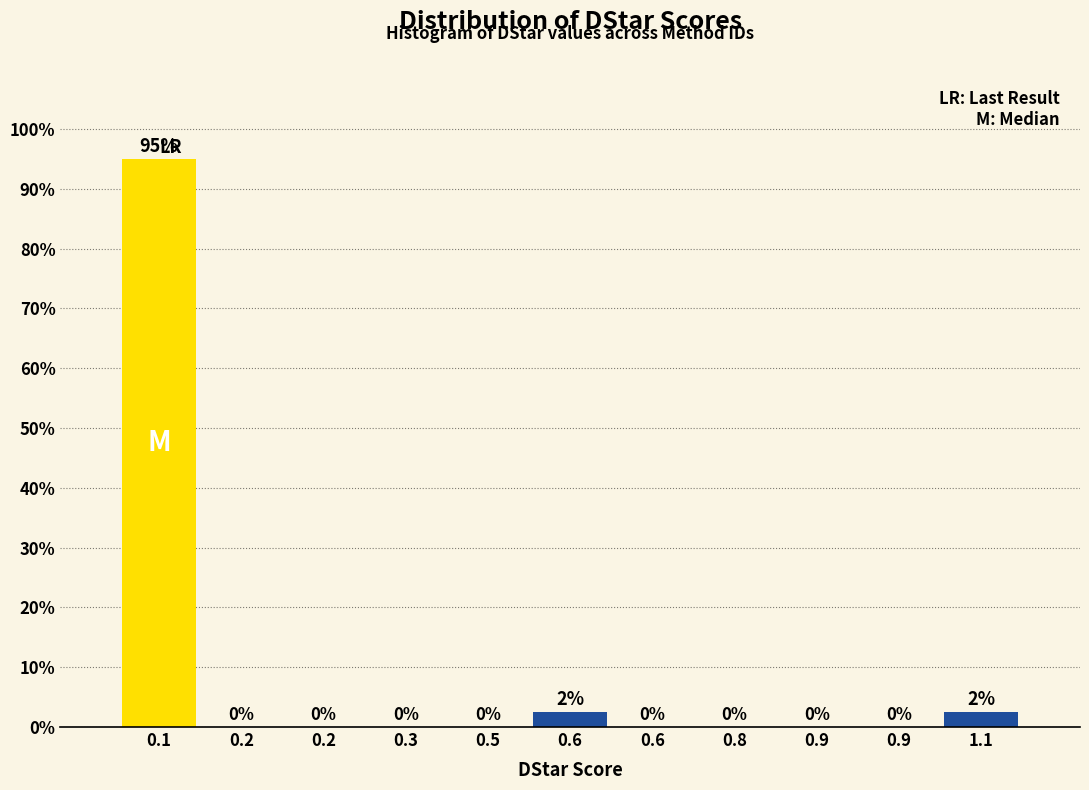

Are the bars horizontal?

No